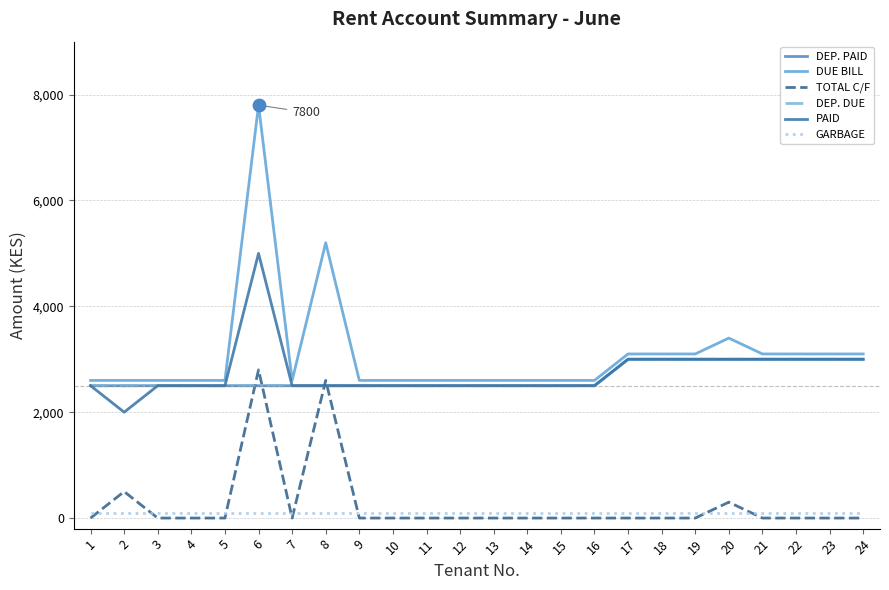

Does the chart have visible grid lines?

Yes